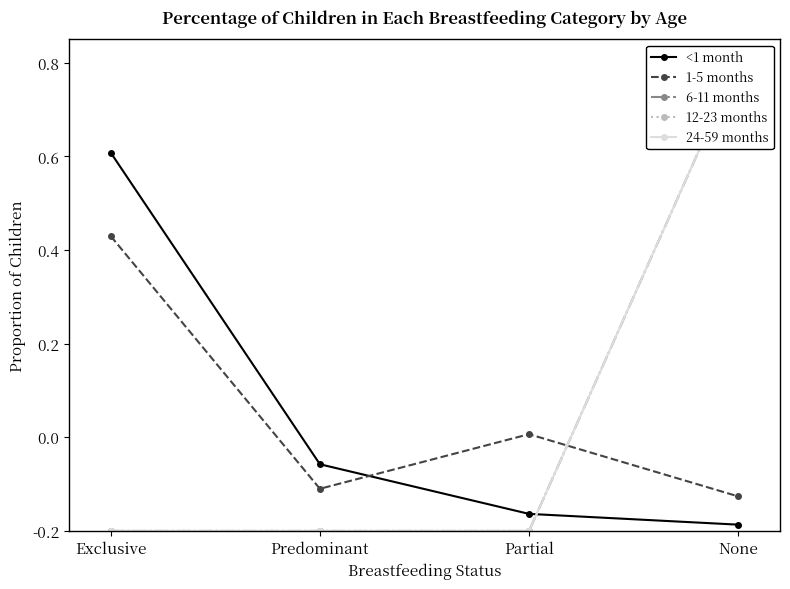

Which series changed the most between Partial and None?

6-11 months